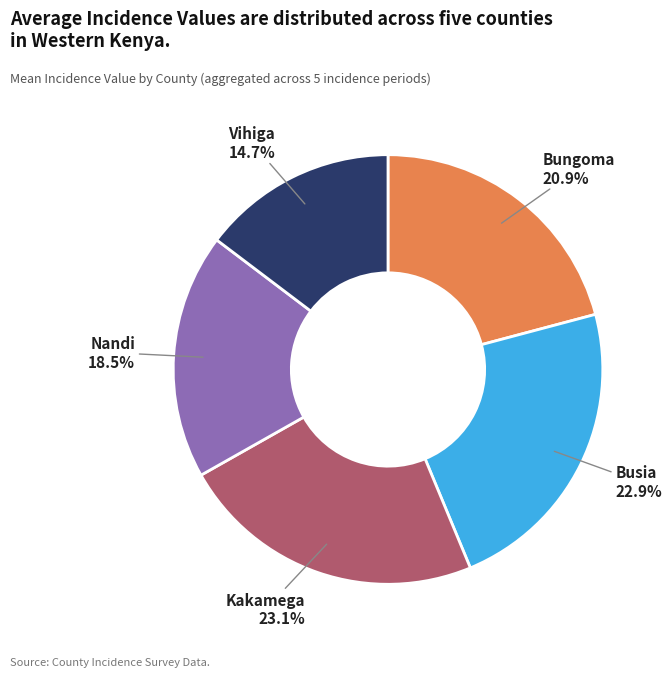

Is there a majority slice in this chart?

No